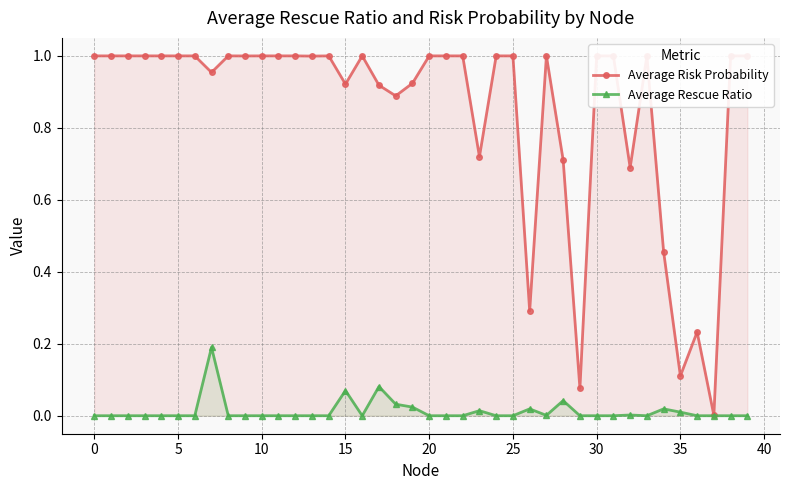

What is the average value of the Average Risk Probability series?

0.8